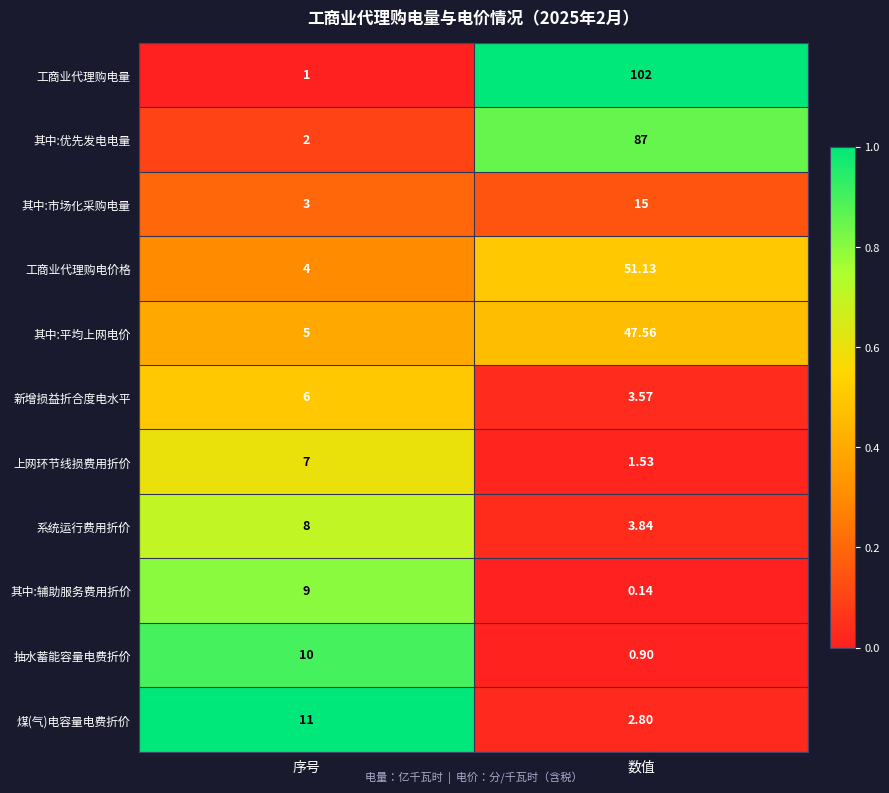

Which category has the highest value across all series?

数值